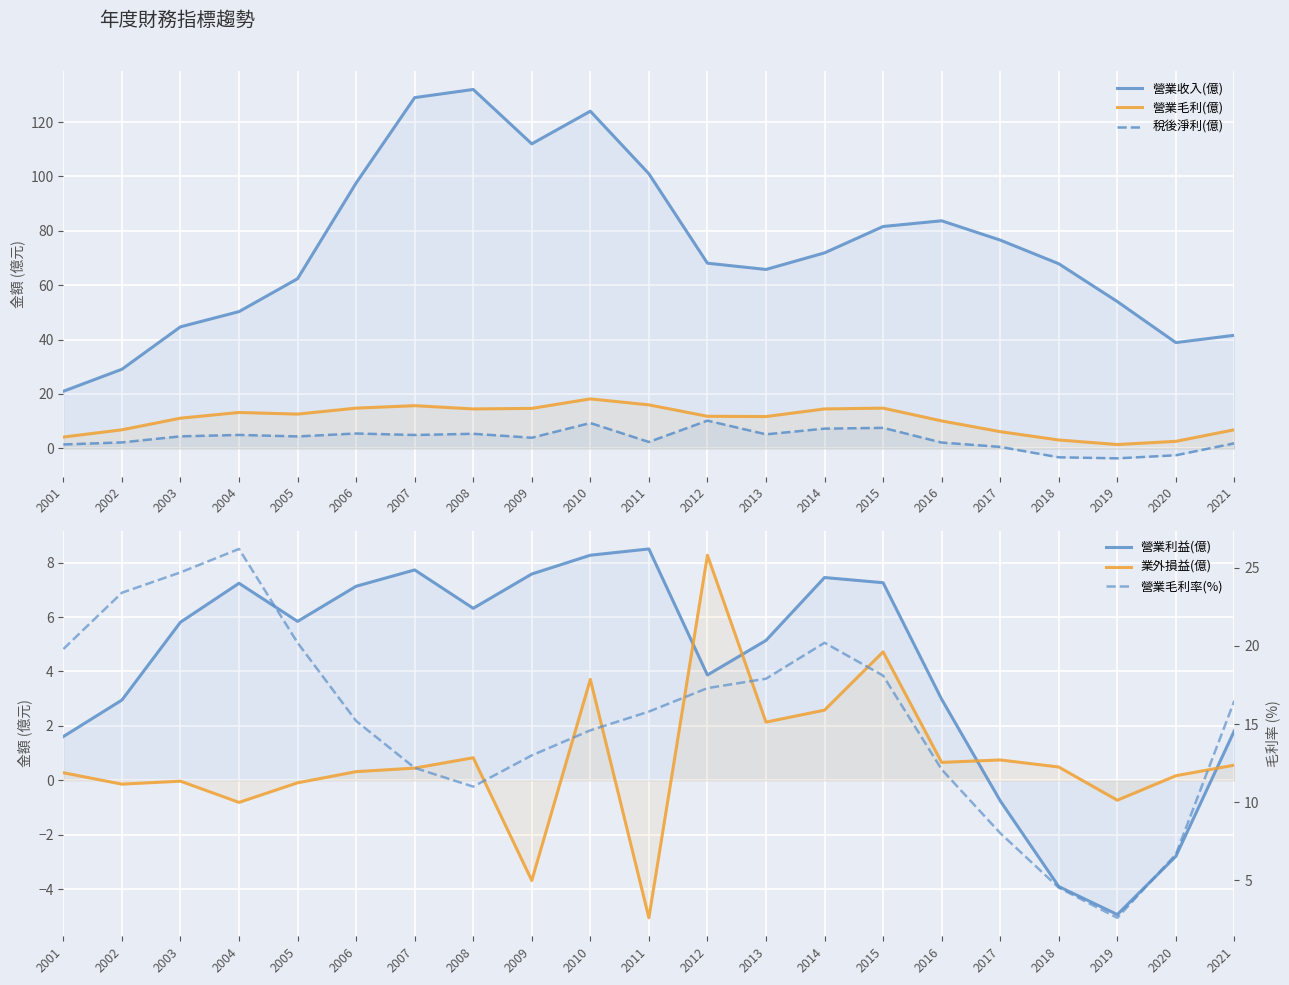

True or false: 營業毛利率(%) and 營業收入(億) cross at least once.

False